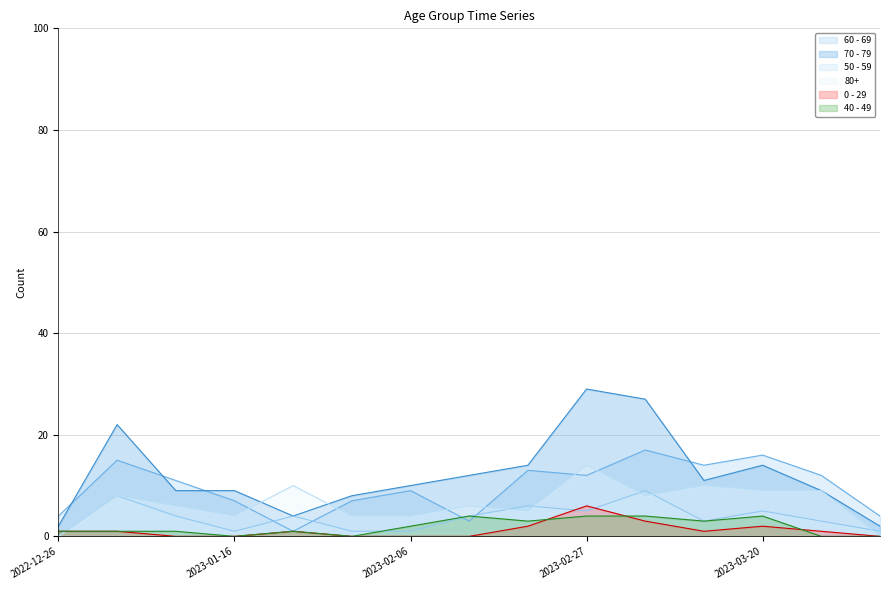

At which label is 50 - 59 closest to 4?

2023-01-09